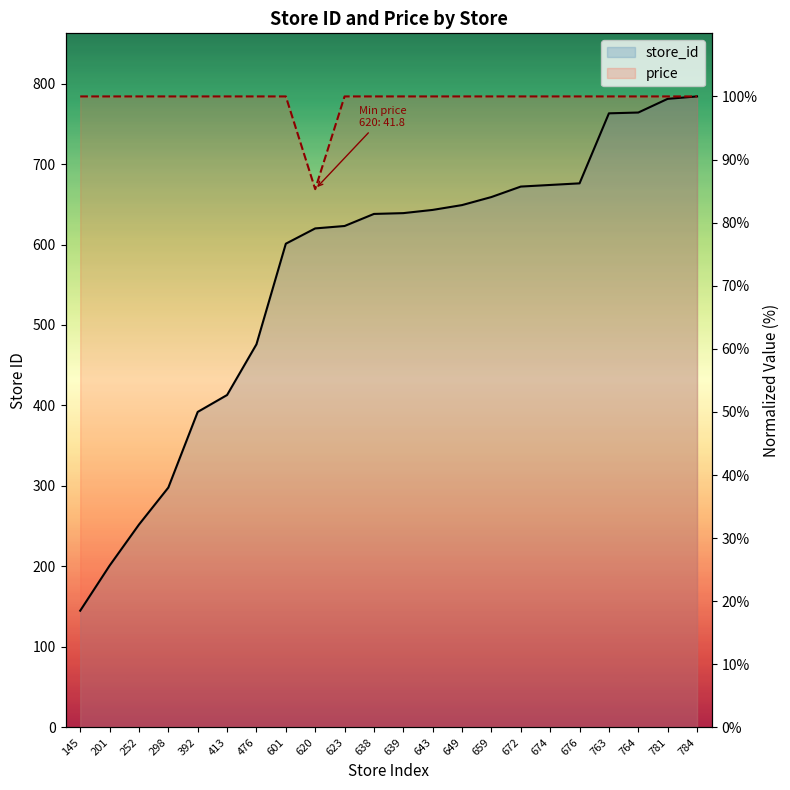

At which category is the sum across all series the highest?

784